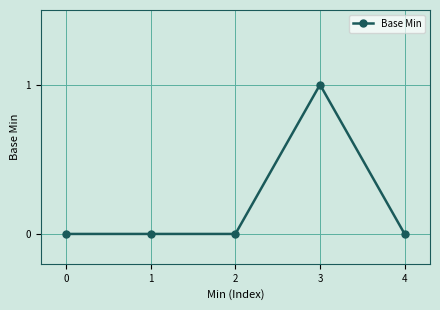

How many values are between 0 and 1?

5